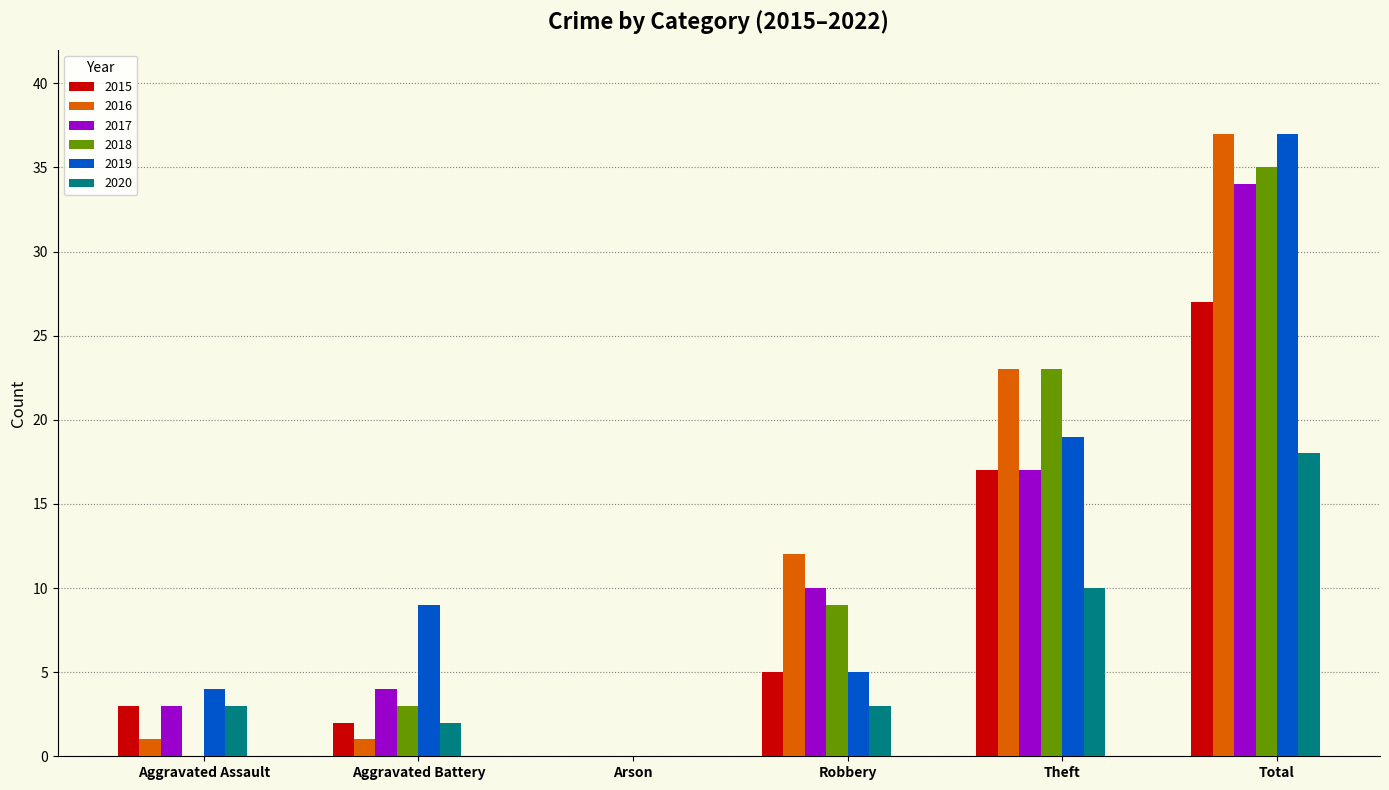

How many groups of bars are there?

6